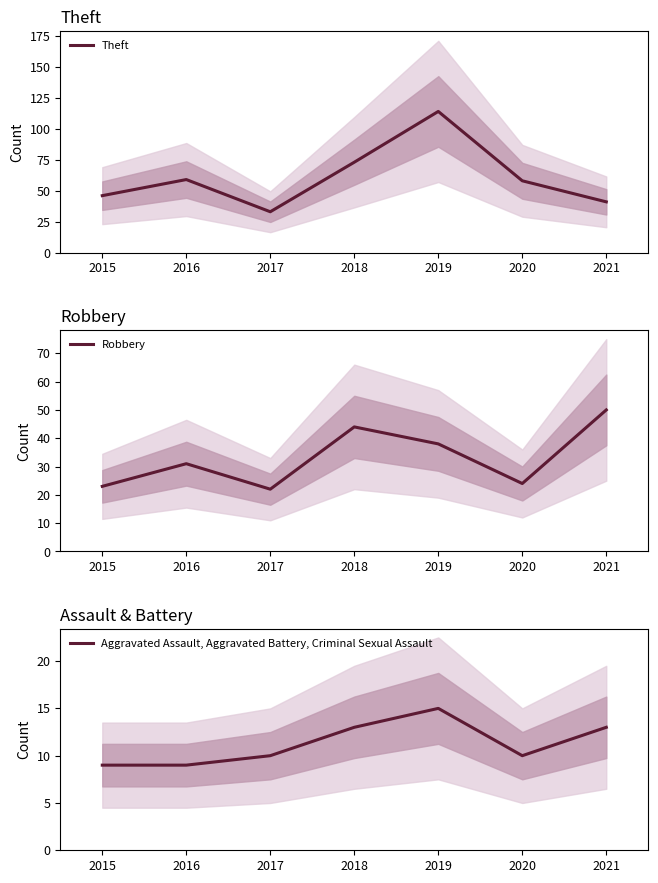

At which category is the sum across all series the highest?

2019